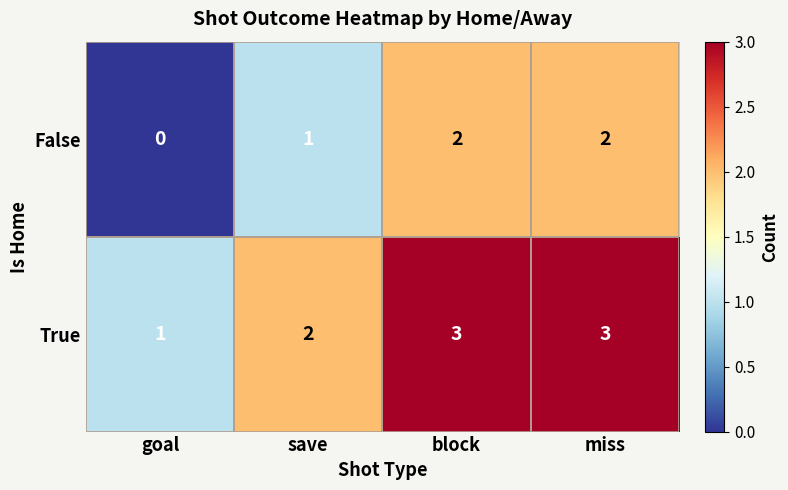

What is the maximum value shown in the chart?

3